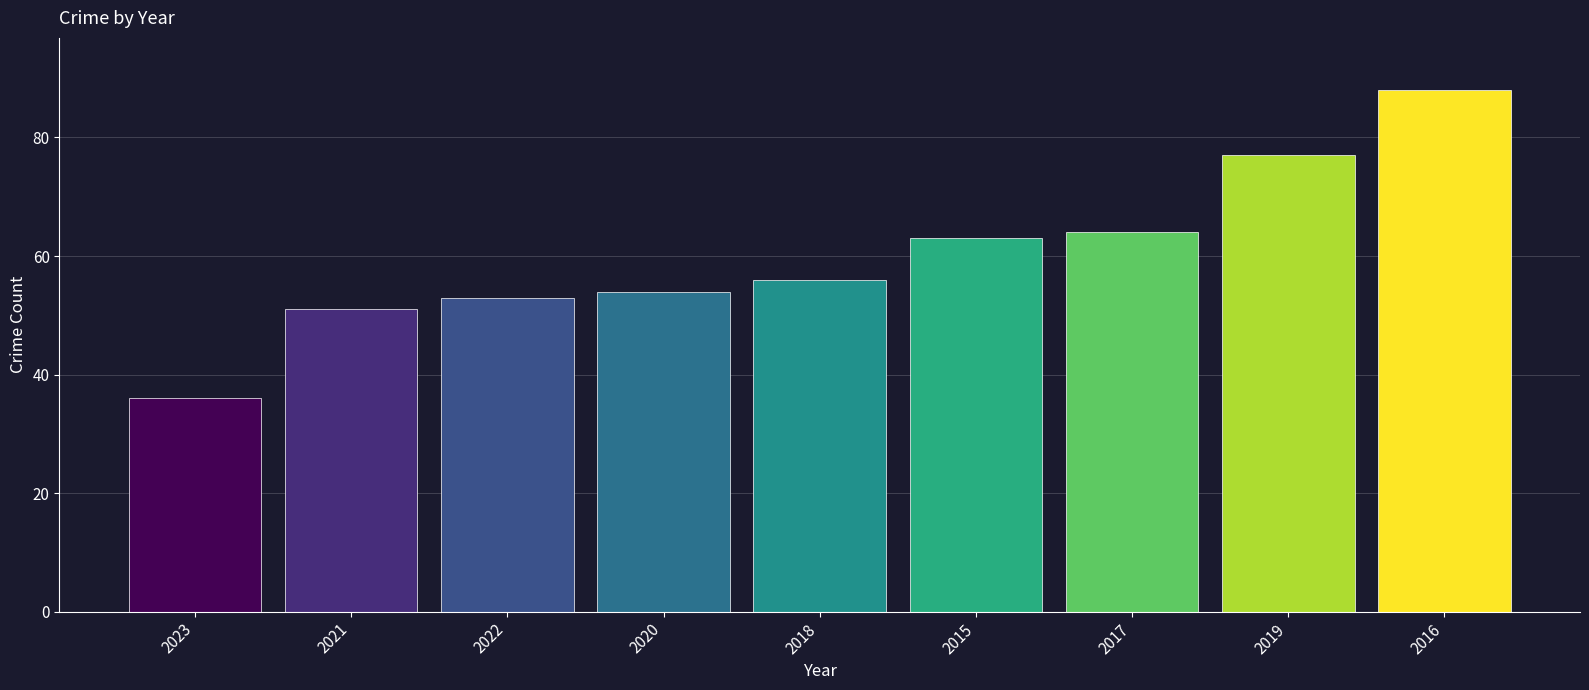

What is the value of the 6th bar from the left?

63